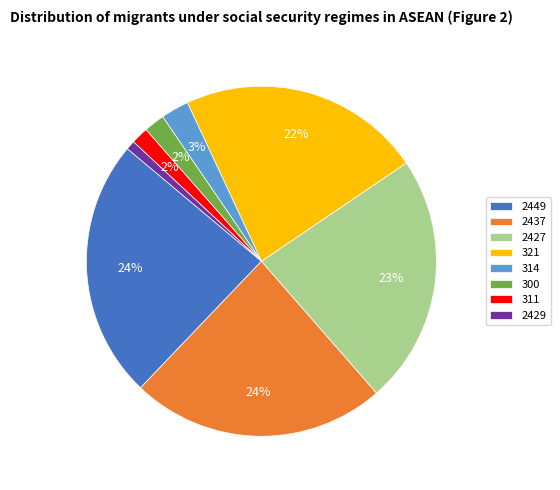

Is there a majority slice in this chart?

No